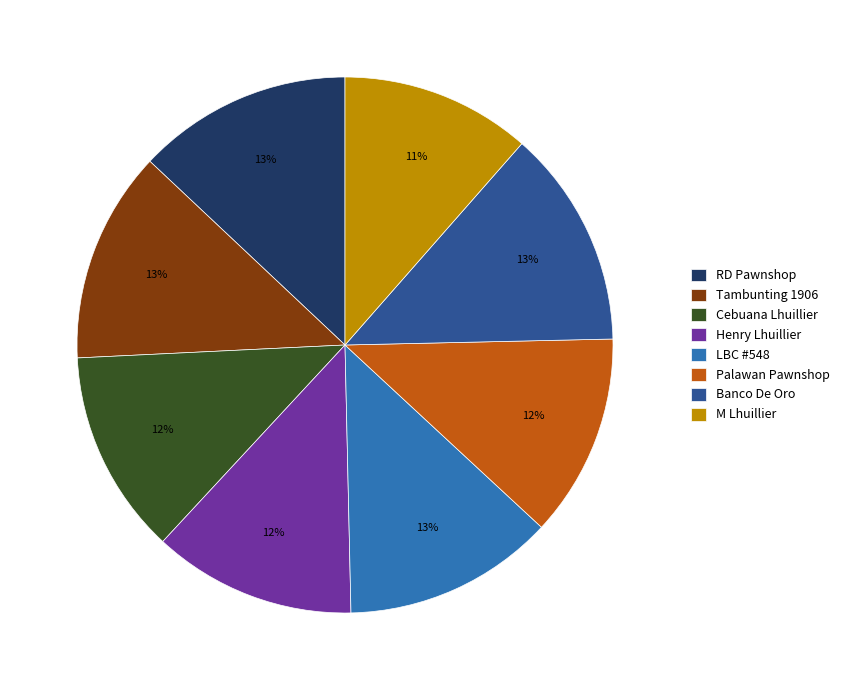

To the nearest percent, what is the average slice percentage?

12%